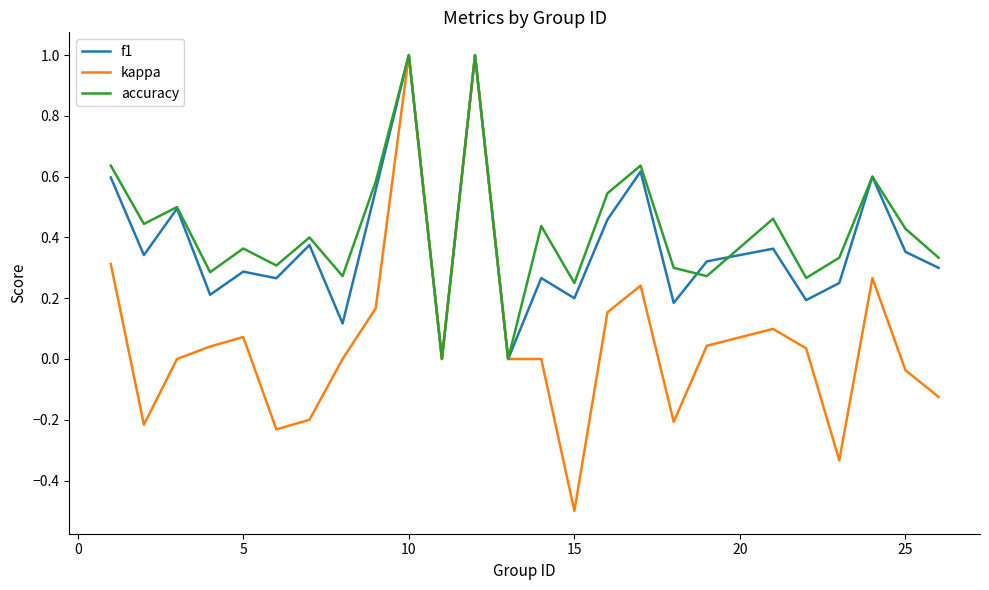

Which series has the widest spread of values?

kappa